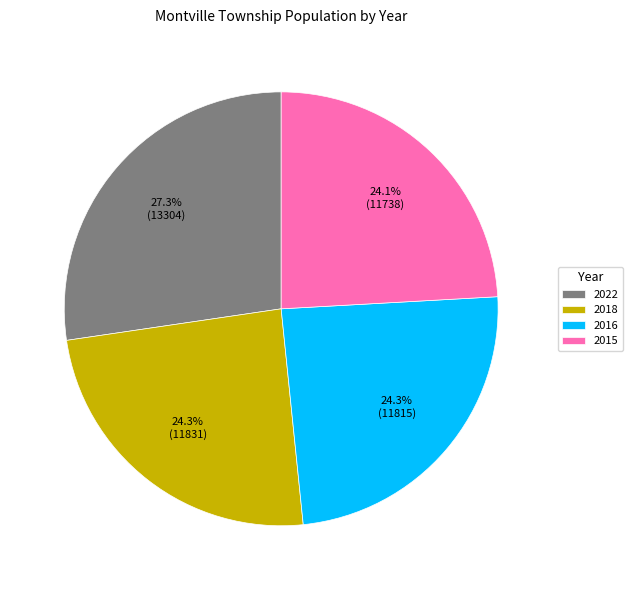

Which has a higher value, 2018 or 2022?

2022